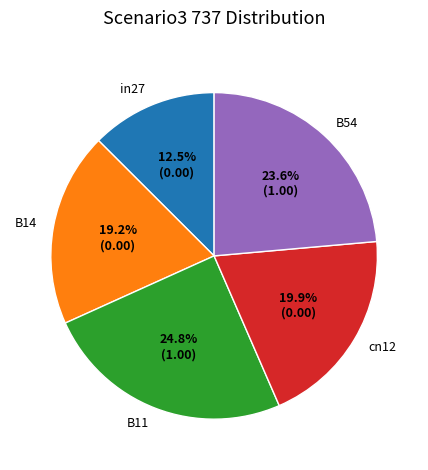

To the nearest percent, what percentage of the pie is B11?

25%